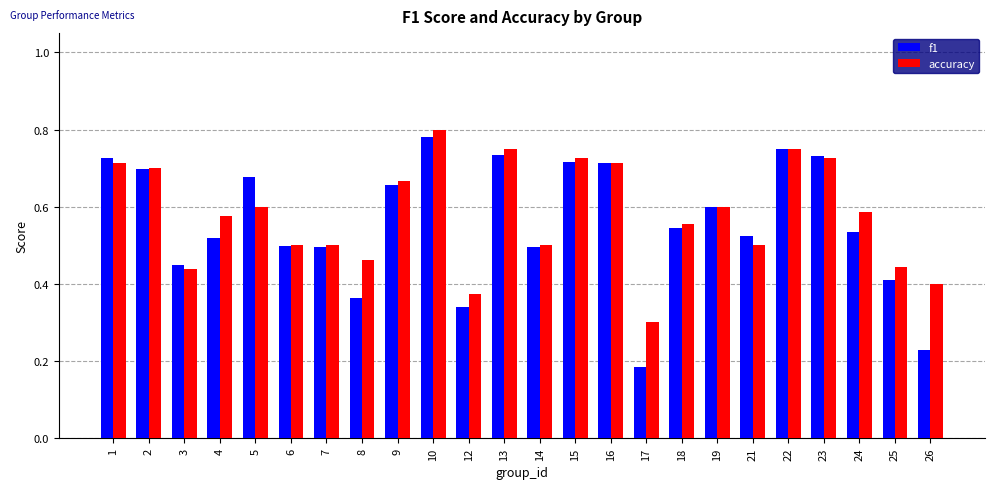

At which label does f1 reach its peak?

10